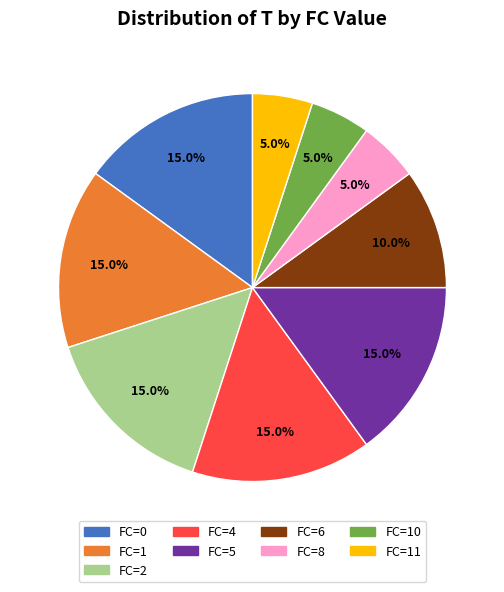

To the nearest percent, what portion does FC=11 represent?

5%